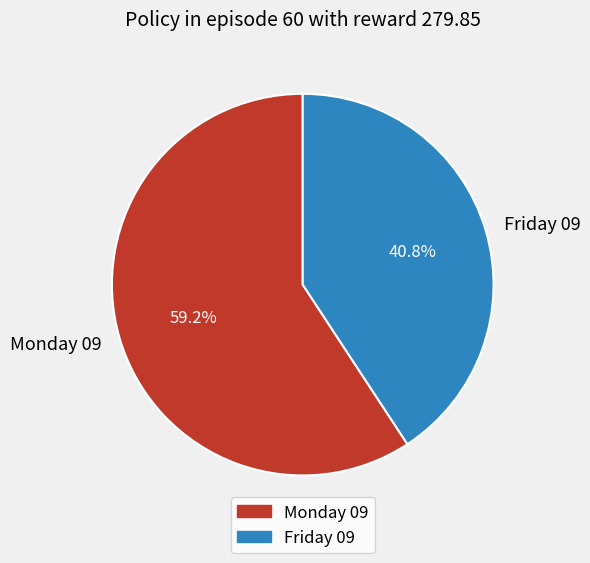

To the nearest percent, what is the combined percentage of Friday 09 and Monday 09?

100%